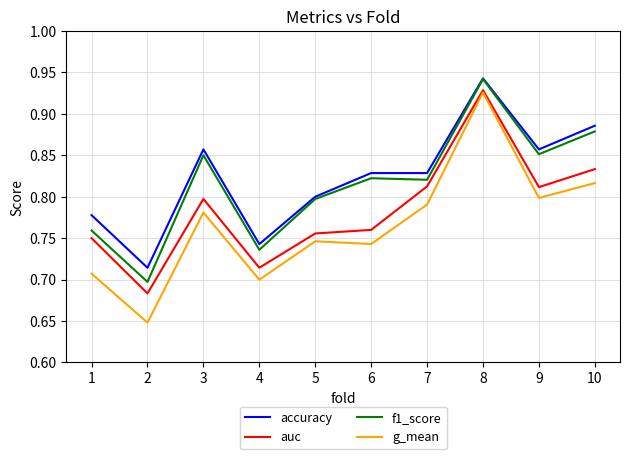

Is the value of auc at 1 greater than the value of g_mean at 10?

No